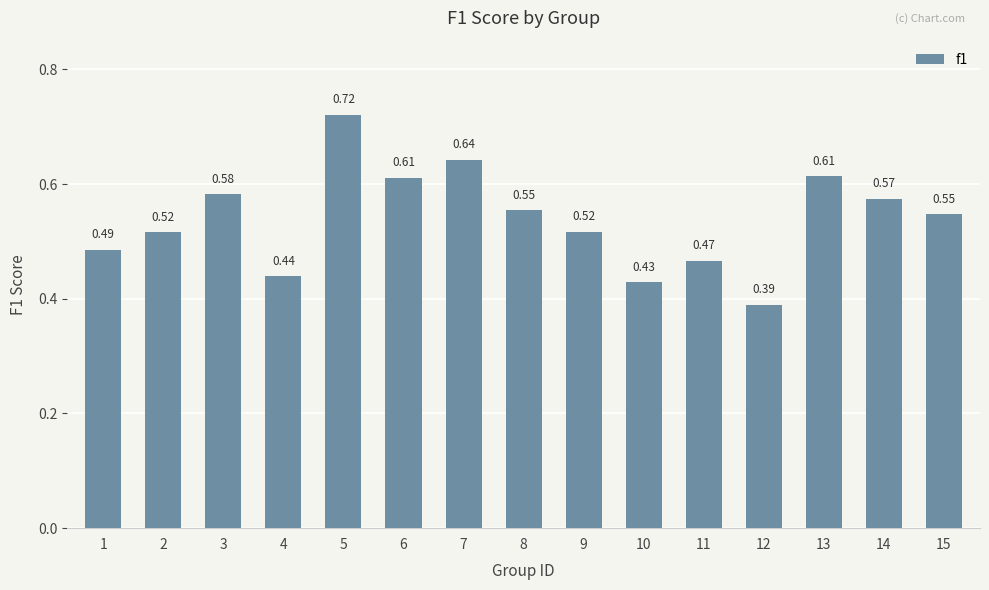

Between 10 and 8, which is larger?

8